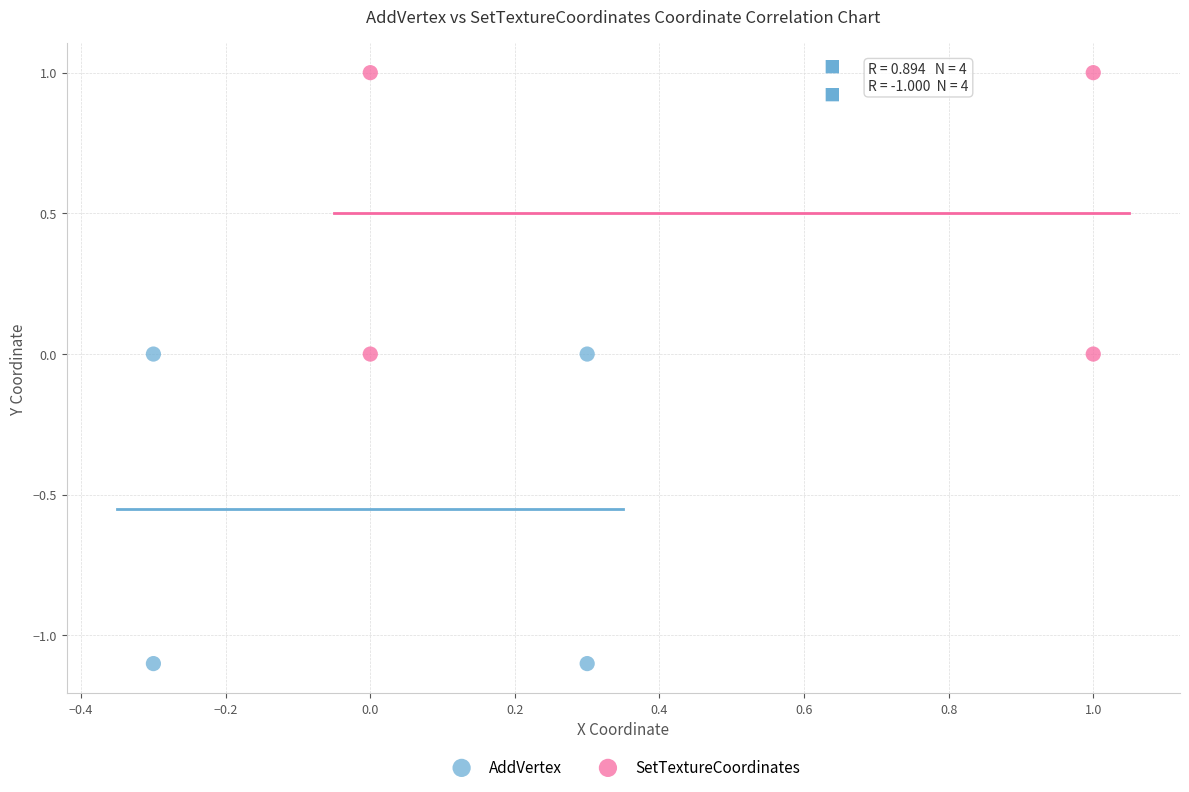

Which series has the largest Y range (max minus min)?

AddVertex